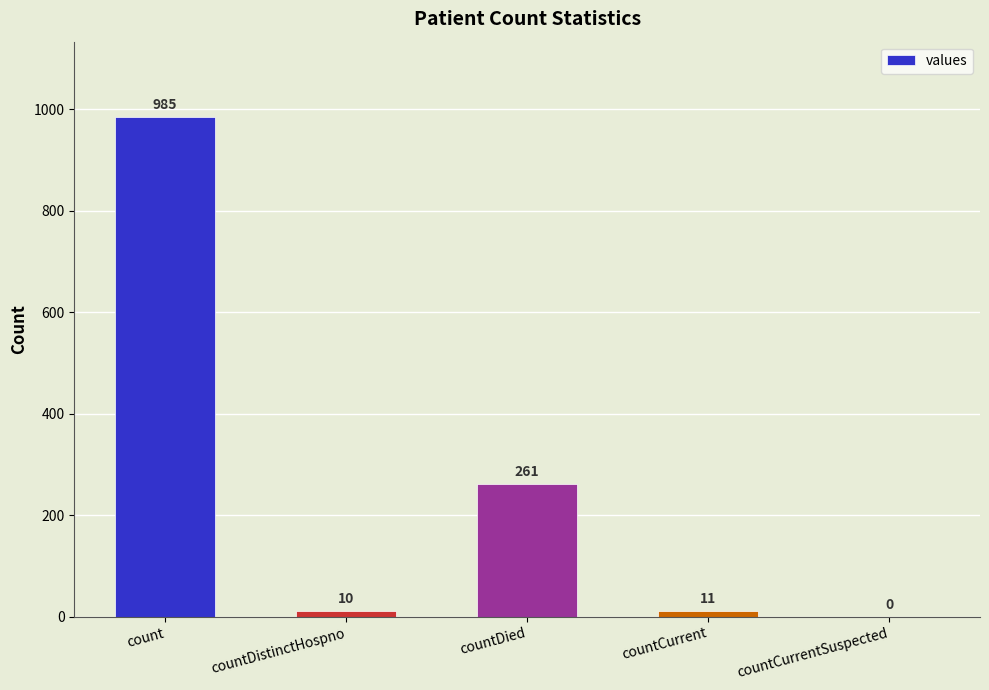

Reading left to right, transcribe all the data shown in this chart.

985	10	261	11	0